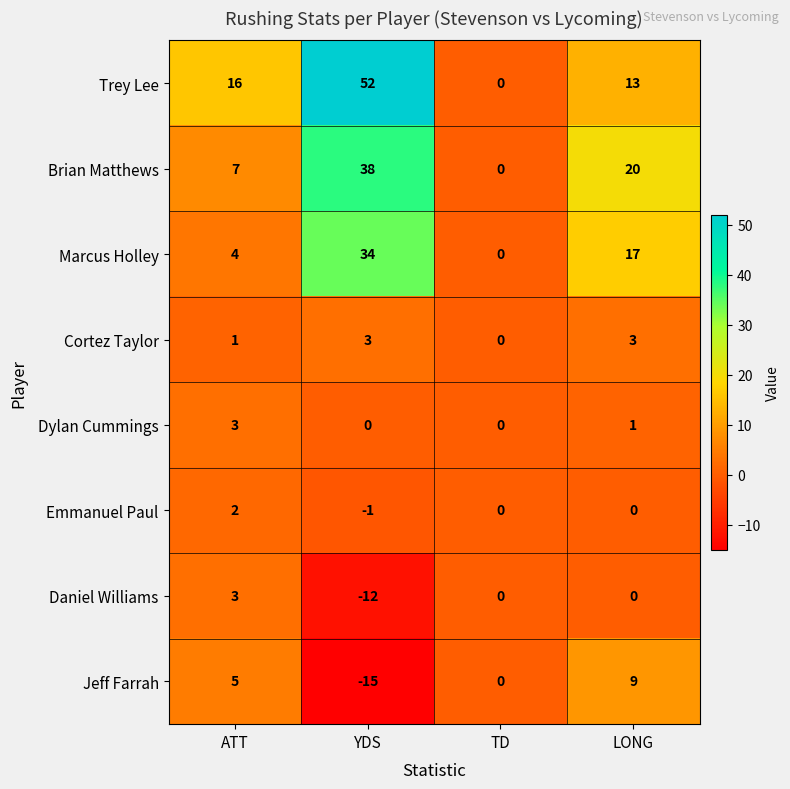

What is the difference between the maximum and minimum values in the Daniel Williams series?

15